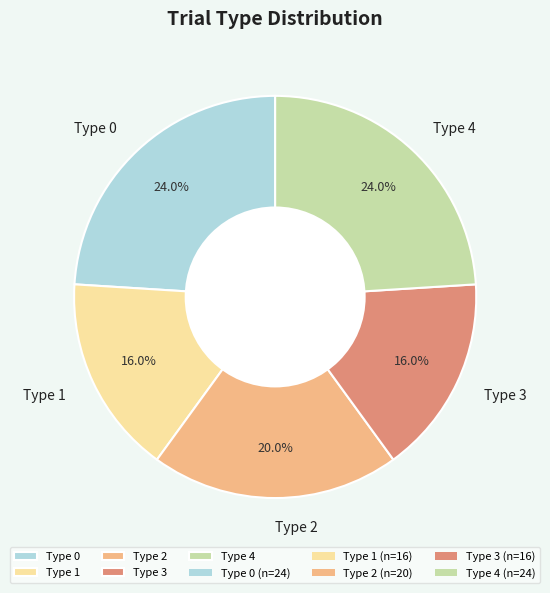

Which has a higher value, Type 3 or Type 2?

Type 2